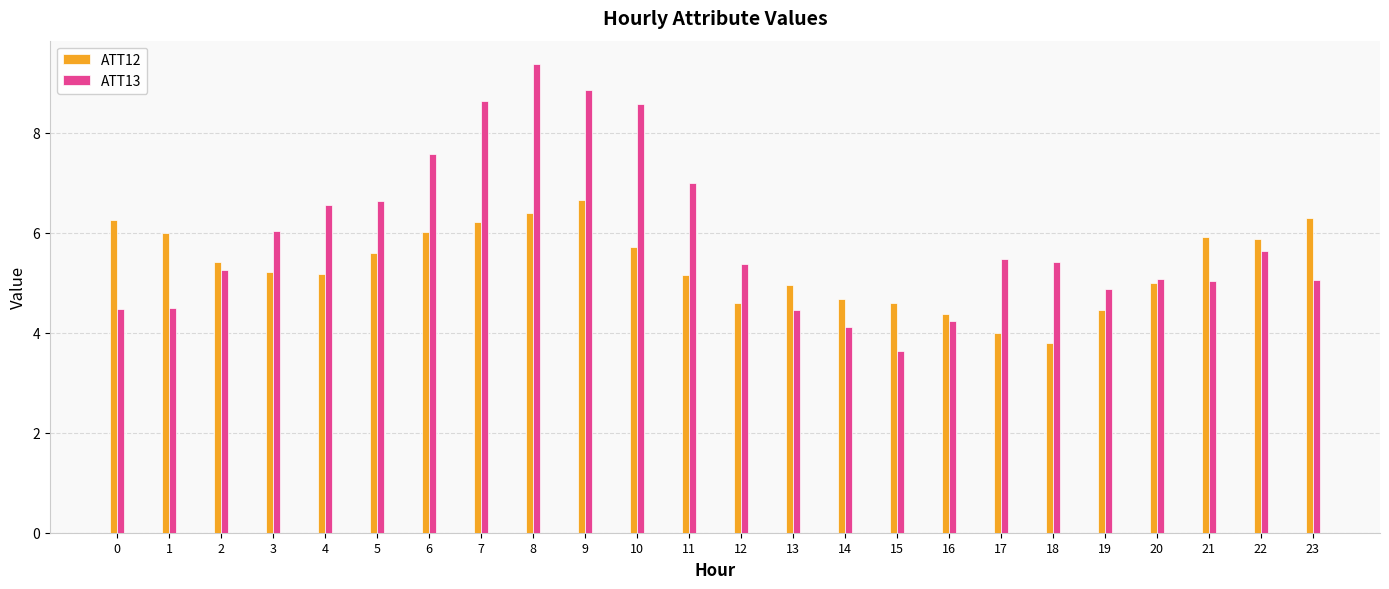

Is the value of ATT13 at 18 greater than the value of ATT12 at 8?

No